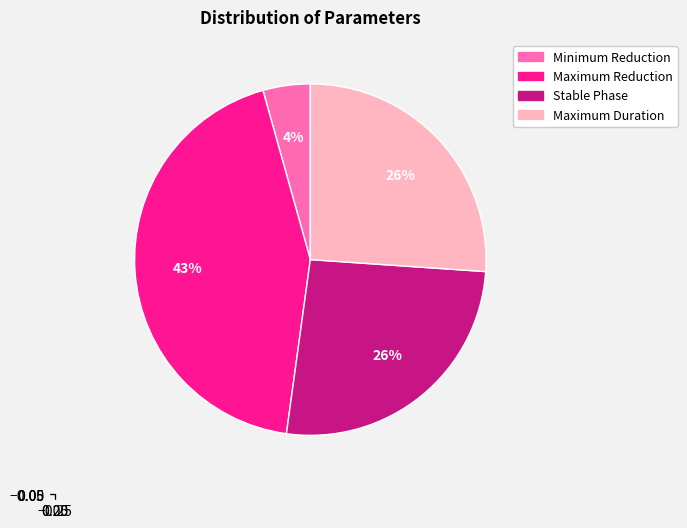

Is it true that Maximum Reduction is 43% of the pie?

True